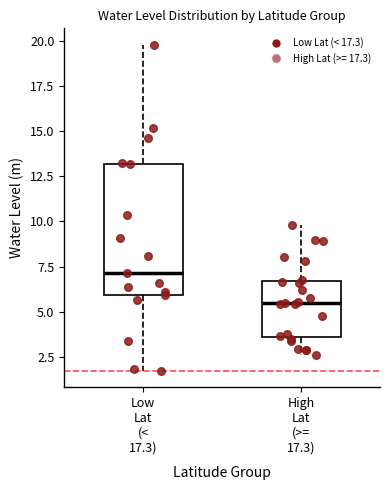

Which box has the highest median line?

Low Lat (< 17.3)